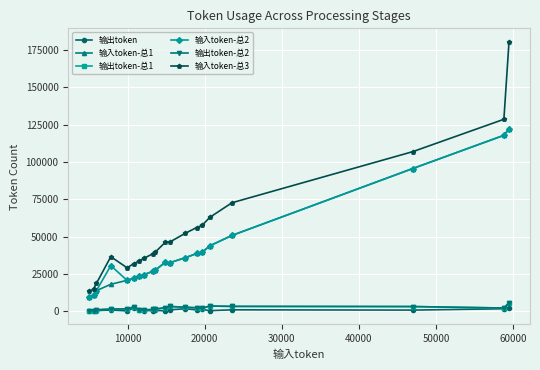

At how many categories does at least one series exceed 59983?

5